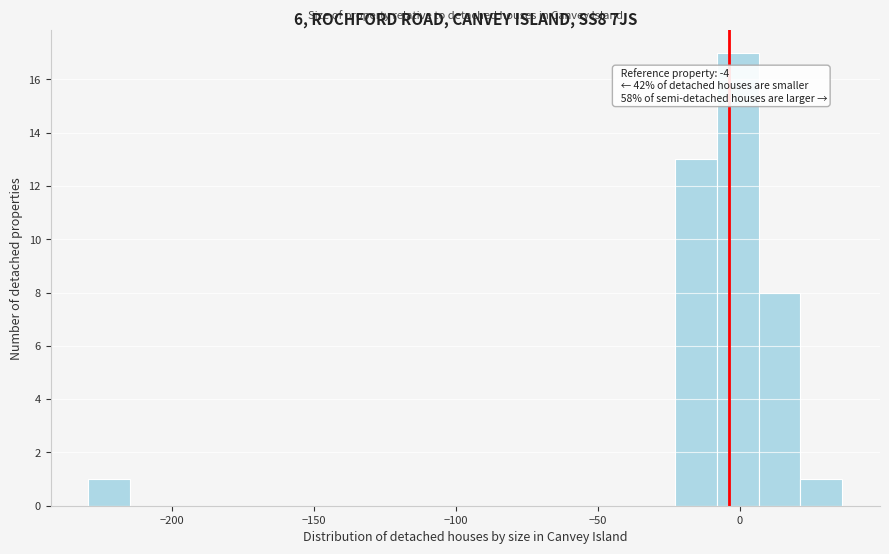

Around what value on the x-axis is the tallest bar? Give the approximate position of its centre, as read against the axis.

0